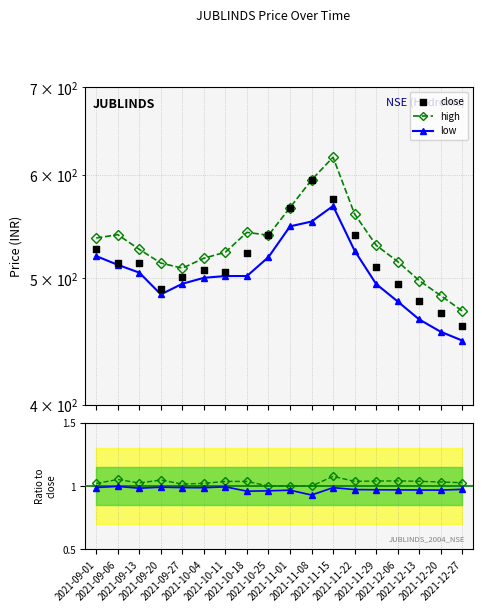

What is the total value across all series at 2021-09-01?

1584.9